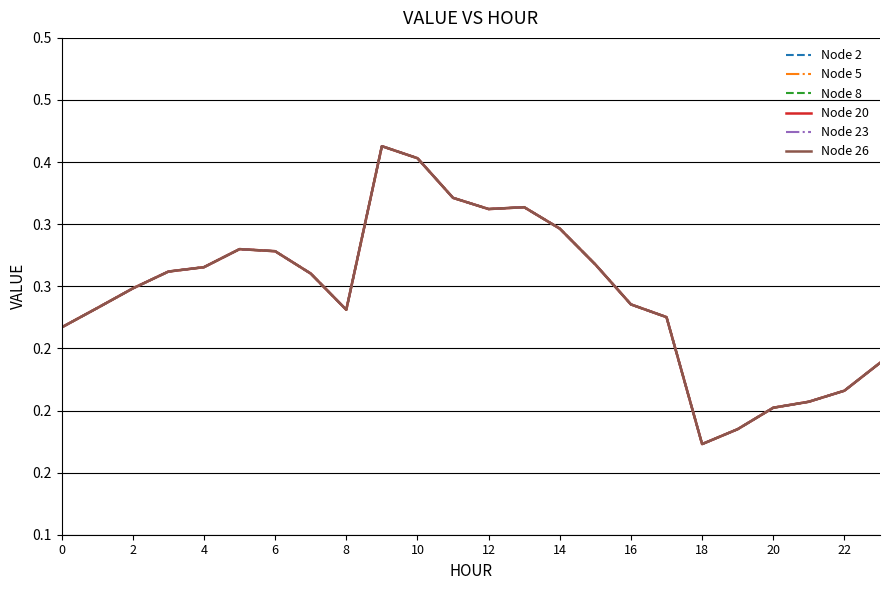

Does the chart have visible grid lines?

Yes